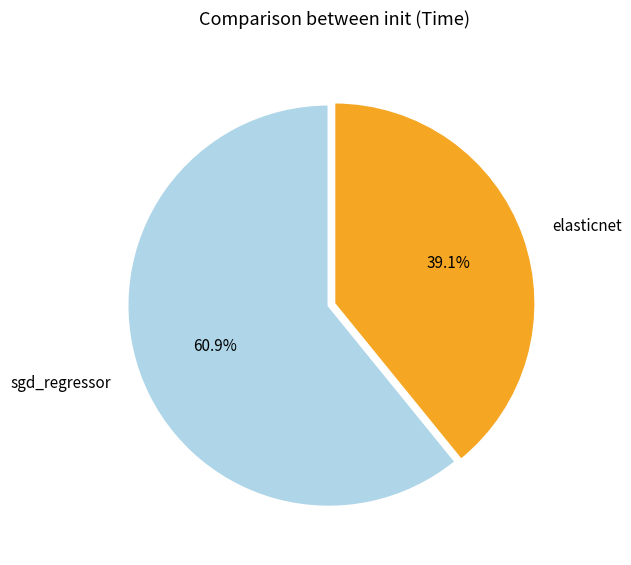

Does any single category account for the majority?

Yes